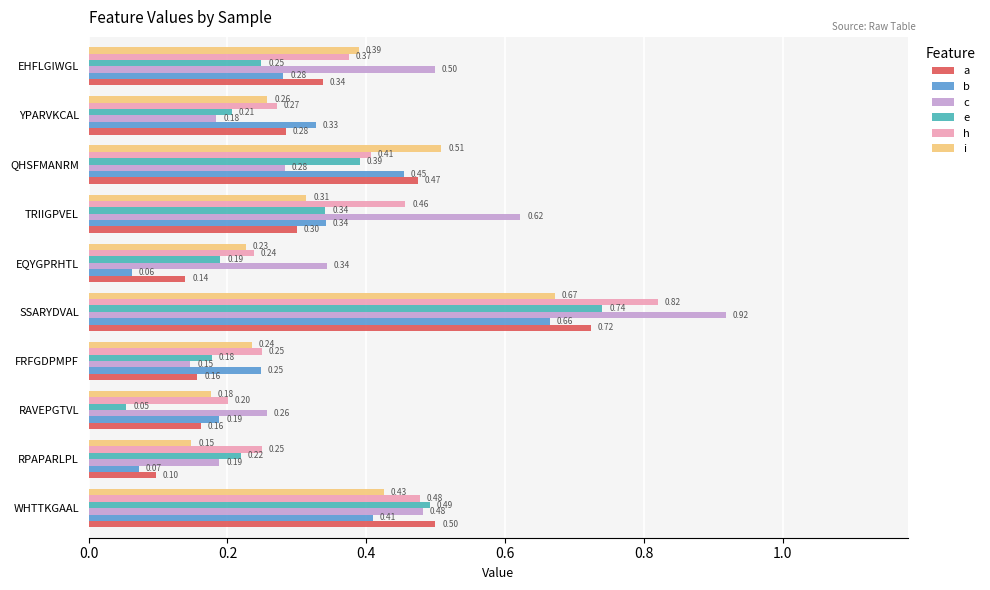

How many distinct data groups are displayed?

6